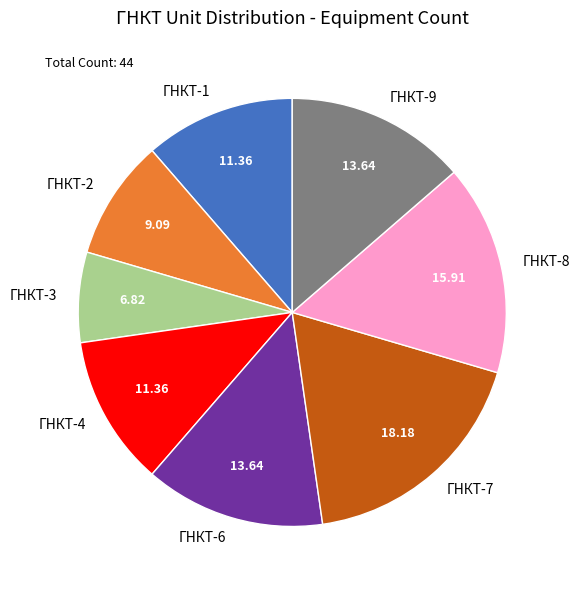

Do ГНКТ-4 and ГНКТ-6 together represent more than half of the pie?

No